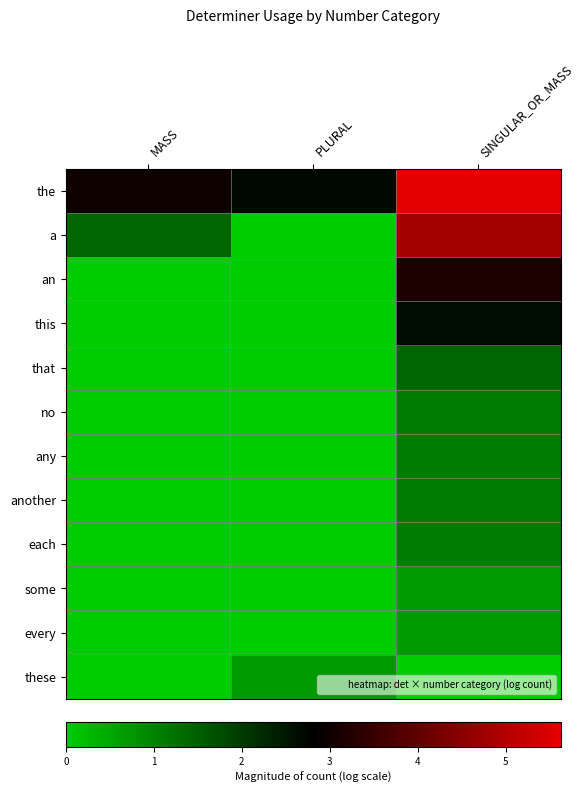

Reading left to right, what are all the values shown in this chart?

the: MASS=3.0	PLURAL=2.7	SINGULAR_OR_MASS=5.6
a: MASS=1.4	PLURAL=0.0	SINGULAR_OR_MASS=4.8
an: MASS=0.0	PLURAL=0.0	SINGULAR_OR_MASS=3.2
this: MASS=0.0	PLURAL=0.0	SINGULAR_OR_MASS=2.6
that: MASS=0.0	PLURAL=0.0	SINGULAR_OR_MASS=1.4
no: MASS=0.0	PLURAL=0.0	SINGULAR_OR_MASS=1.1
any: MASS=0.0	PLURAL=0.0	SINGULAR_OR_MASS=1.1
another: MASS=0.0	PLURAL=0.0	SINGULAR_OR_MASS=1.1
each: MASS=0.0	PLURAL=0.0	SINGULAR_OR_MASS=1.1
some: MASS=0.0	PLURAL=0.0	SINGULAR_OR_MASS=0.7
every: MASS=0.0	PLURAL=0.0	SINGULAR_OR_MASS=0.7
these: MASS=0.0	PLURAL=0.7	SINGULAR_OR_MASS=0.0